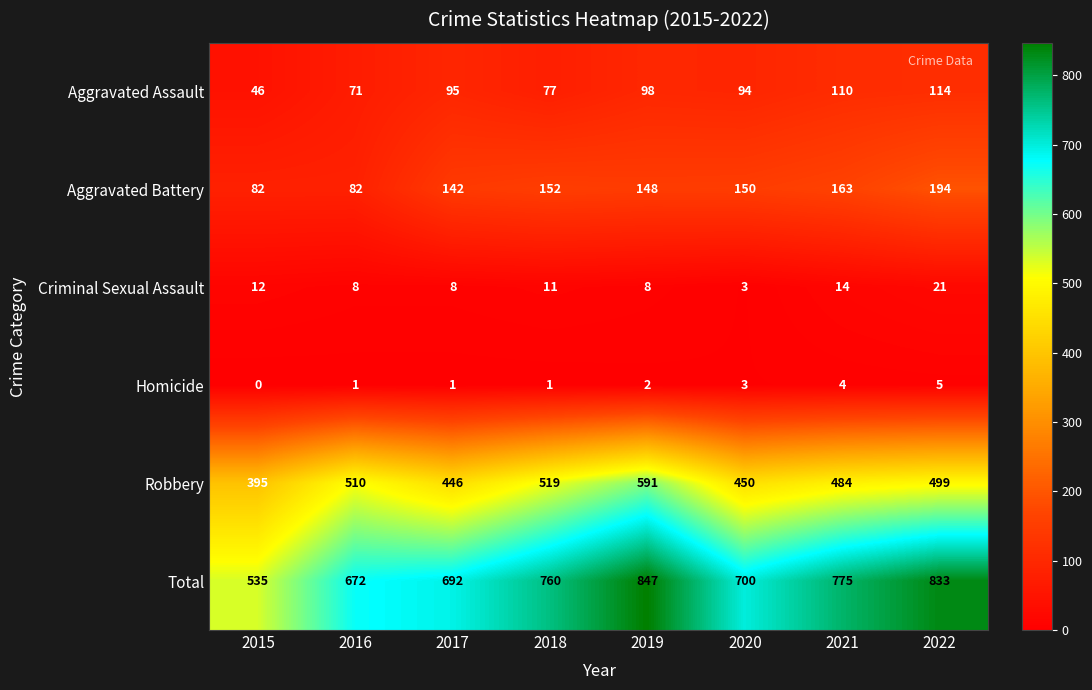

At how many categories does at least one series exceed 47?

8